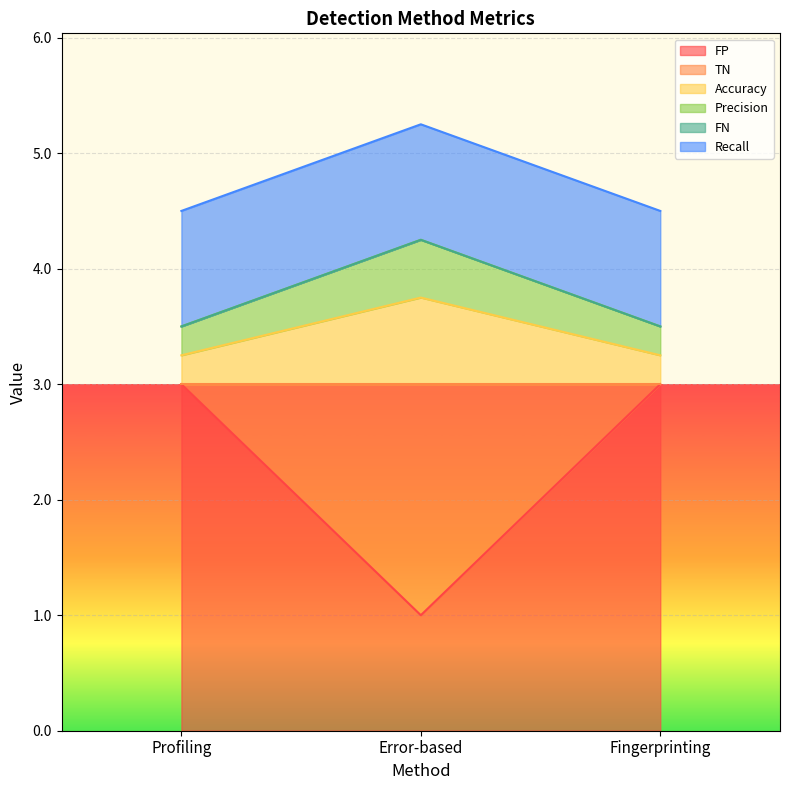

What is the maximum value for FP?

3.0